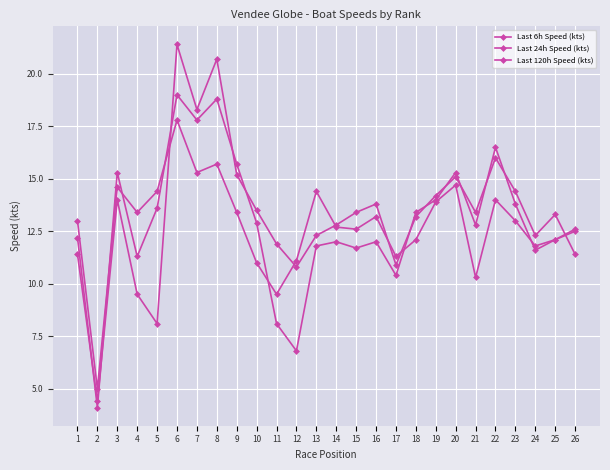

What is the approximate value of Last 24h Speed (kts) at 1?

12.2